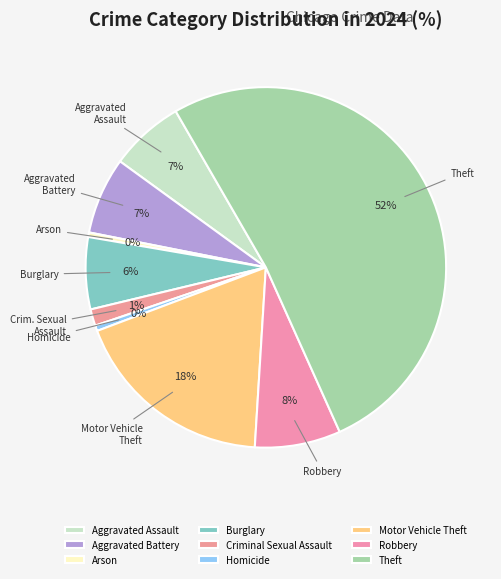

Count the number of slices in the pie.

9